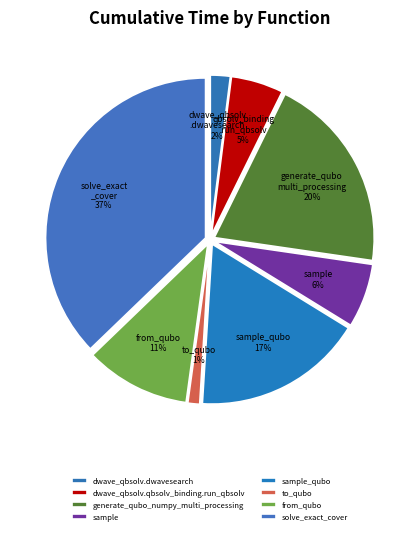

Which category has the biggest portion of the pie?

solve_exact_cover